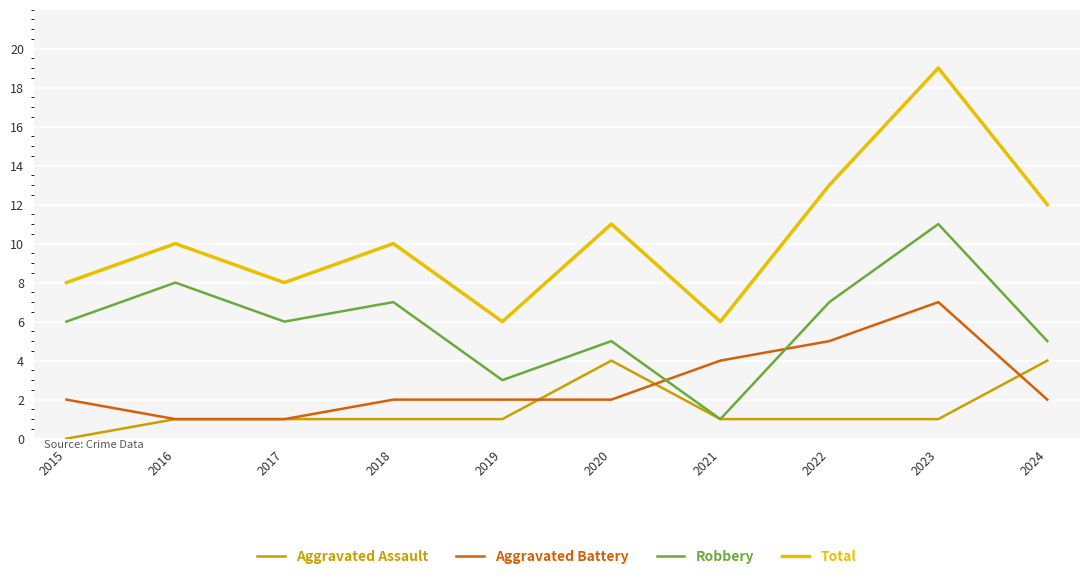

Which label corresponds to the largest value in the chart?

2023